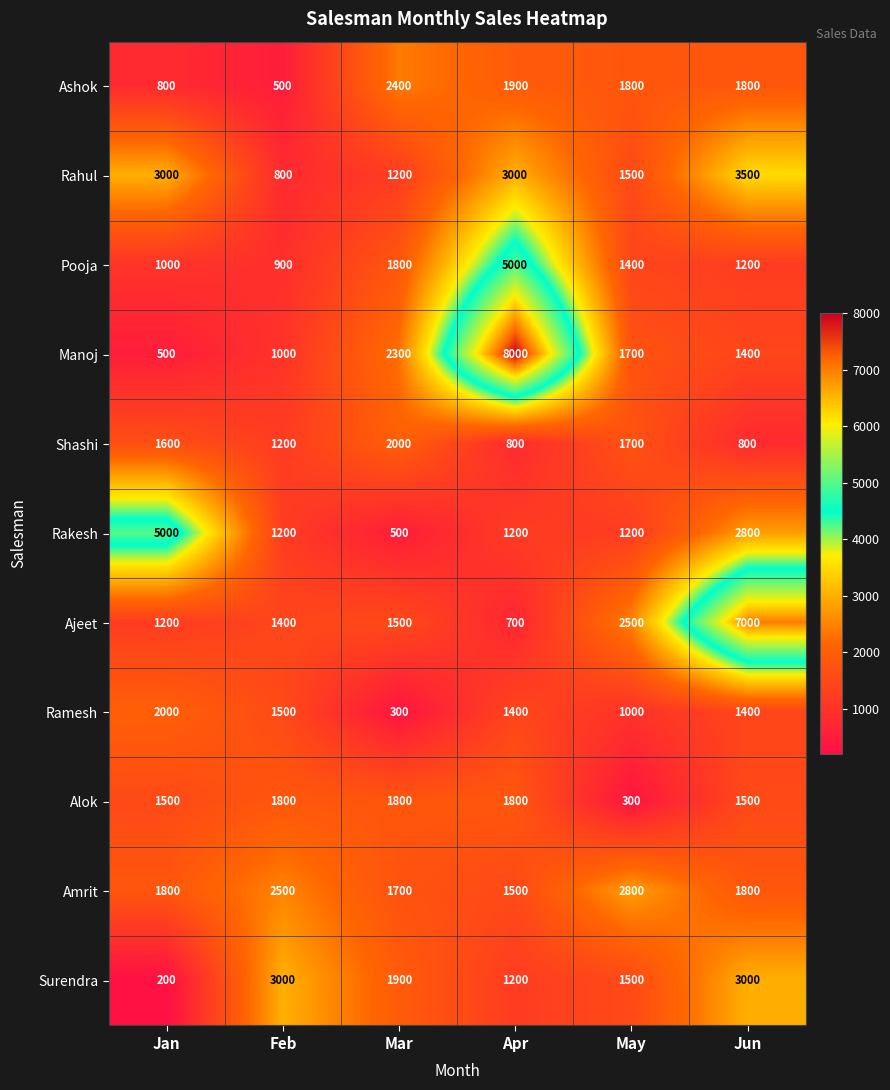

What is the maximum value shown in the chart?

8000